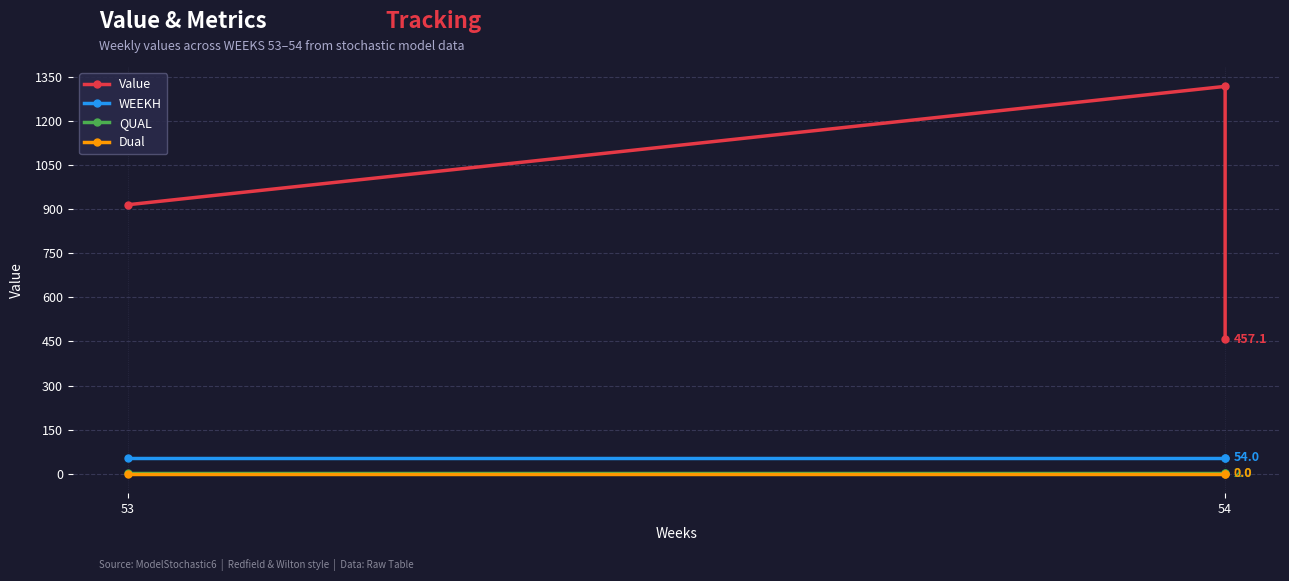

What is the average value of the Value series?

896.0